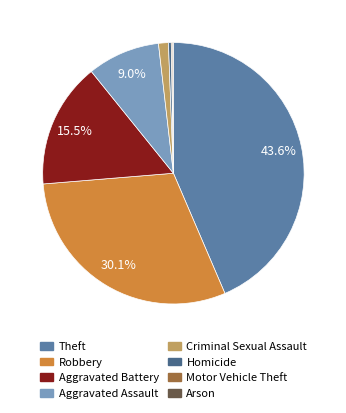

To the nearest percent, what is the combined percentage of Theft and Homicide?

44%